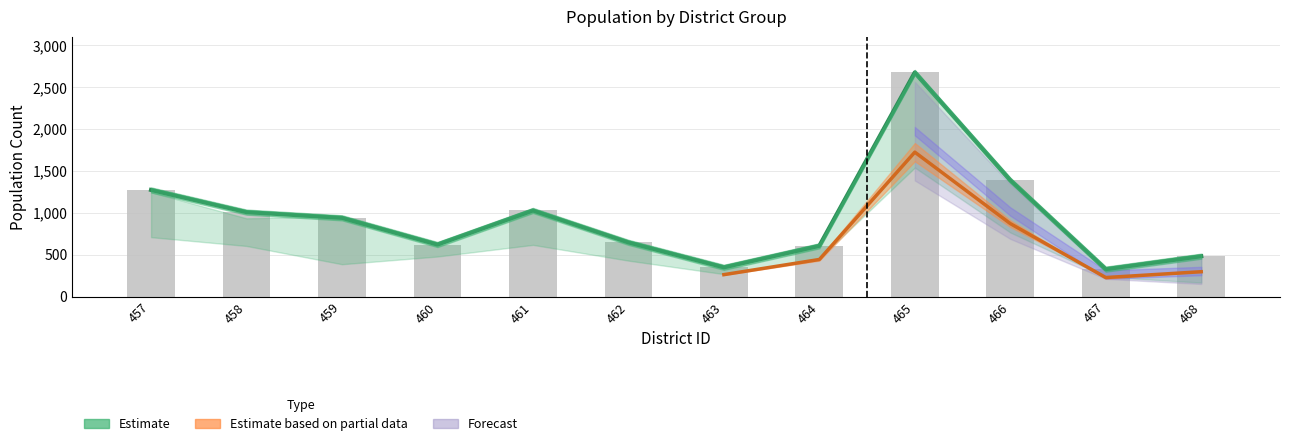

What is the smallest value displayed?

327